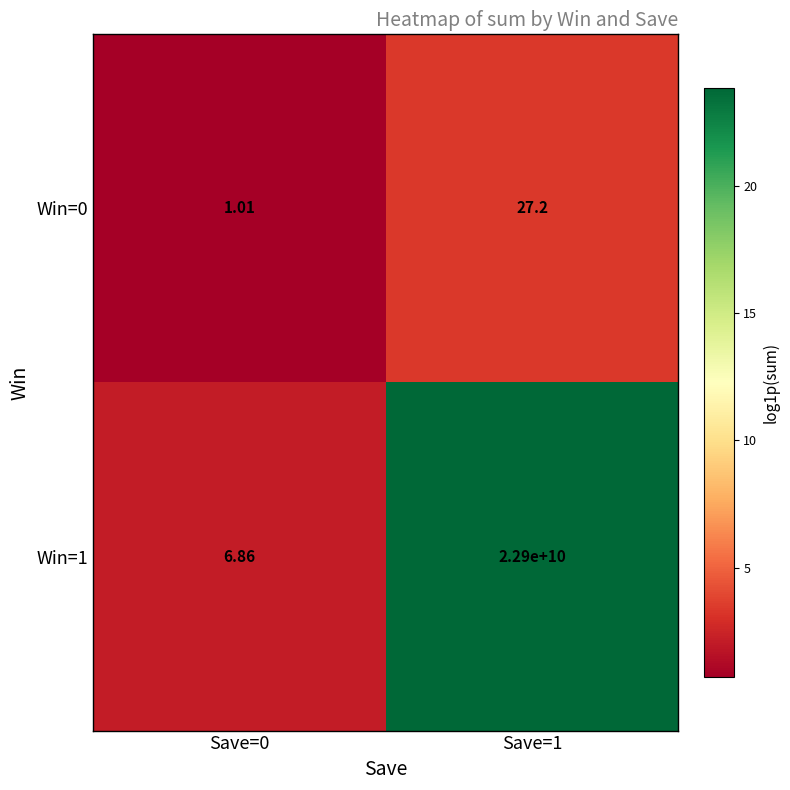

Is the value of Win=0 at Save=1 greater than the value of Win=1 at Save=1?

No